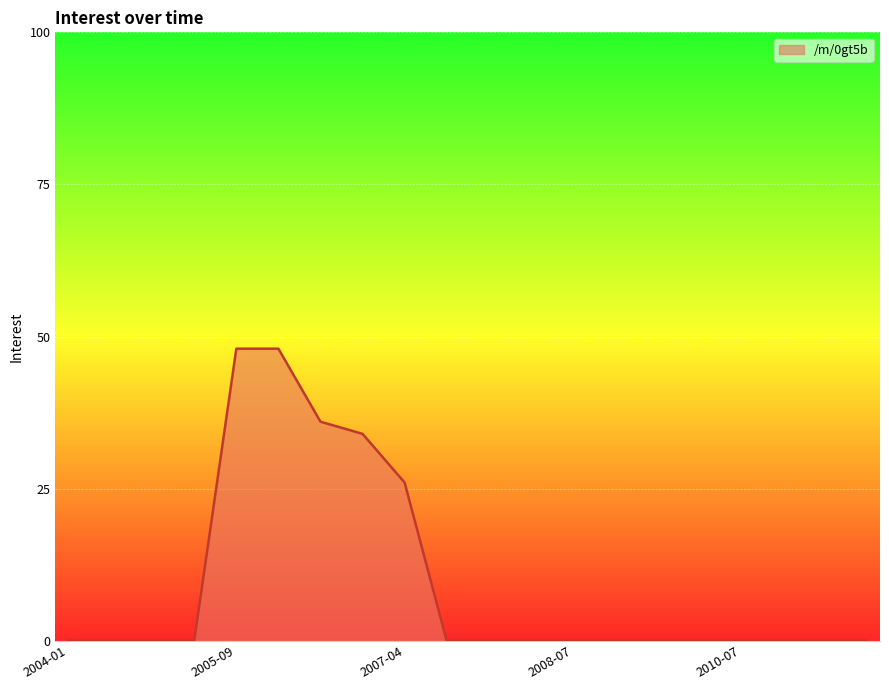

Reading right to left, what are all the values shown in this chart?

0	0	0	0	0	0	0	0	0	0	0	26	34	36	48	48	0	0	0	0